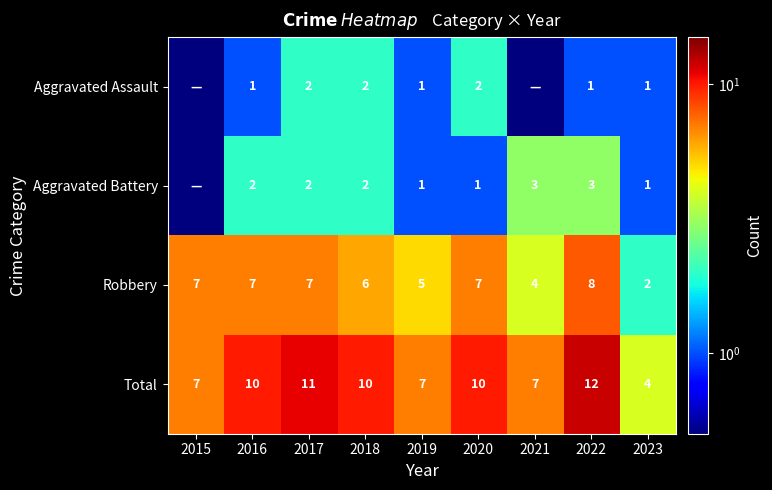

The value of Robbery at 2021 is 4.0. True or false?

True